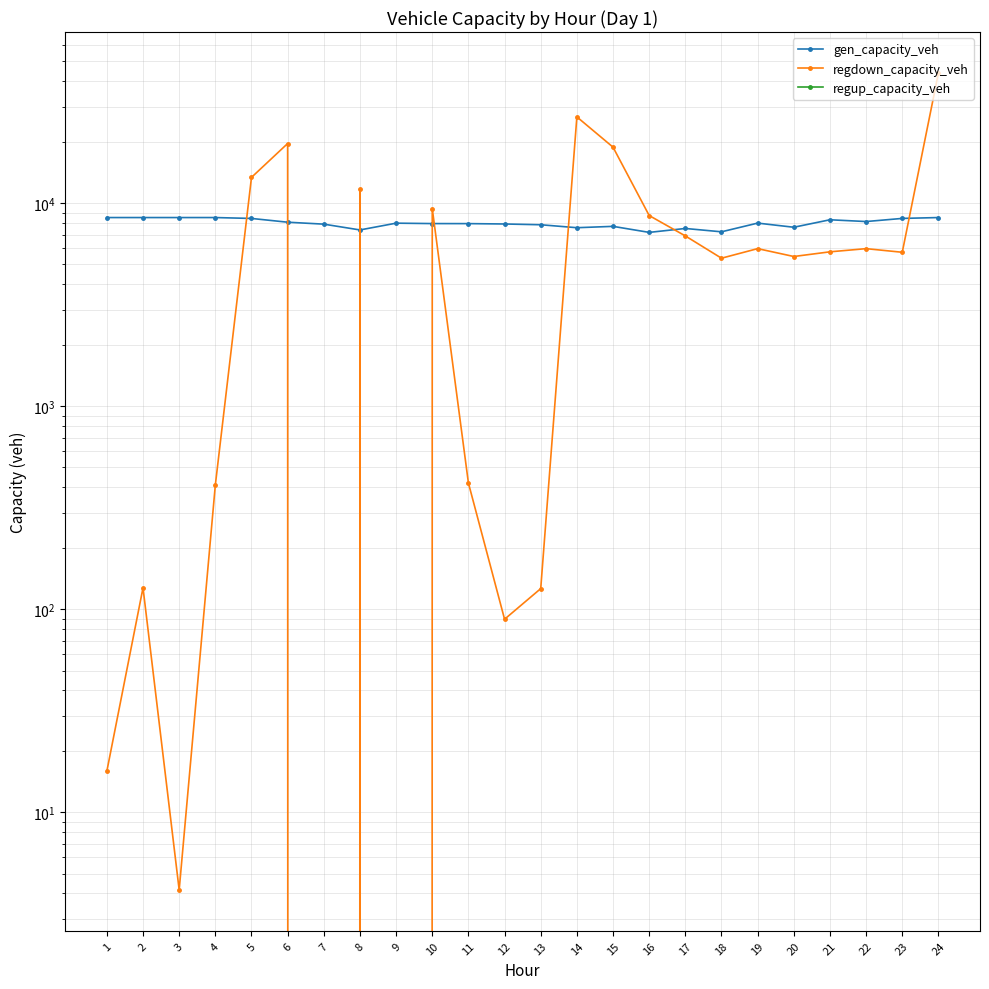

What is the value of the gen_capacity_veh point at the 5th from the left?

8428.9